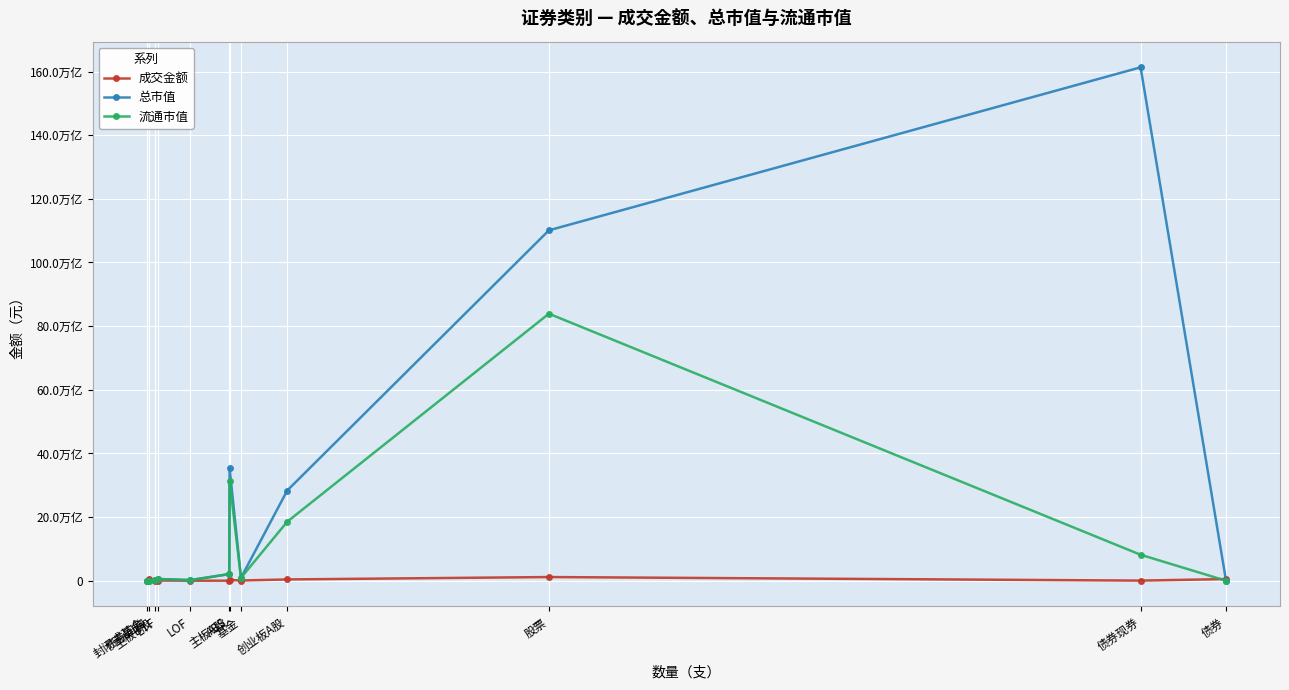

How many interior local valleys does the 成交金额 series have?

4